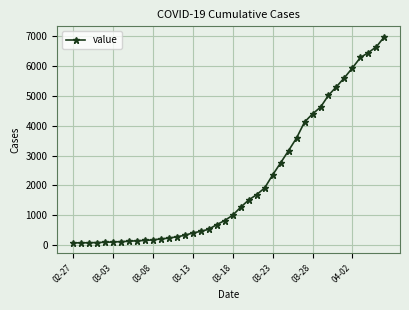

What is the greatest value displayed?

6995